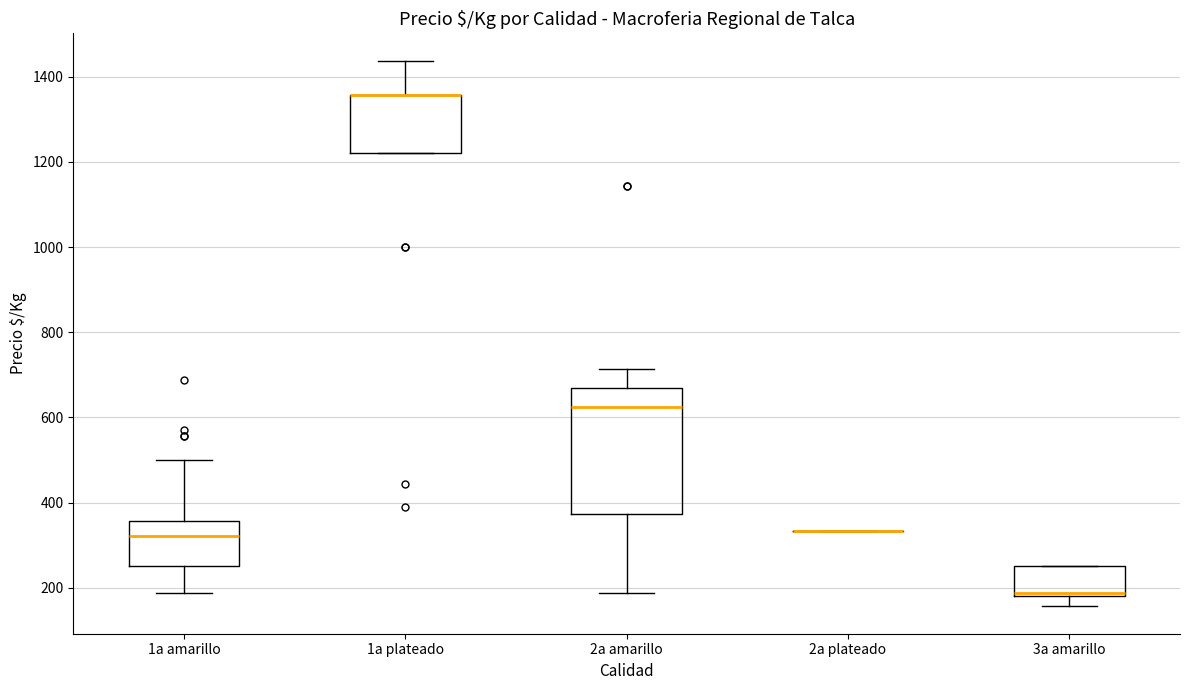

Reading left to right, transcribe this box plot: for each box, give where its median line is, the range the box spans, and where its two whiskers end, as read against the y-axis. The values are not printed on the chart, so give them approximately, as read against the axis.

1a amarillo: median 320, box 260 to 360, whiskers 180 to 500
1a plateado: median 1360 (drawn on the box's upper edge), box 1220 to 1360, whiskers 1220 to 1440
2a amarillo: median 620, box 380 to 660, whiskers 180 to 720
2a plateado: box collapsed to a line at 340, whiskers 340 to 340
3a amarillo: median 180 (just above the box's lower edge), box 180 to 260, whiskers 160 to 260